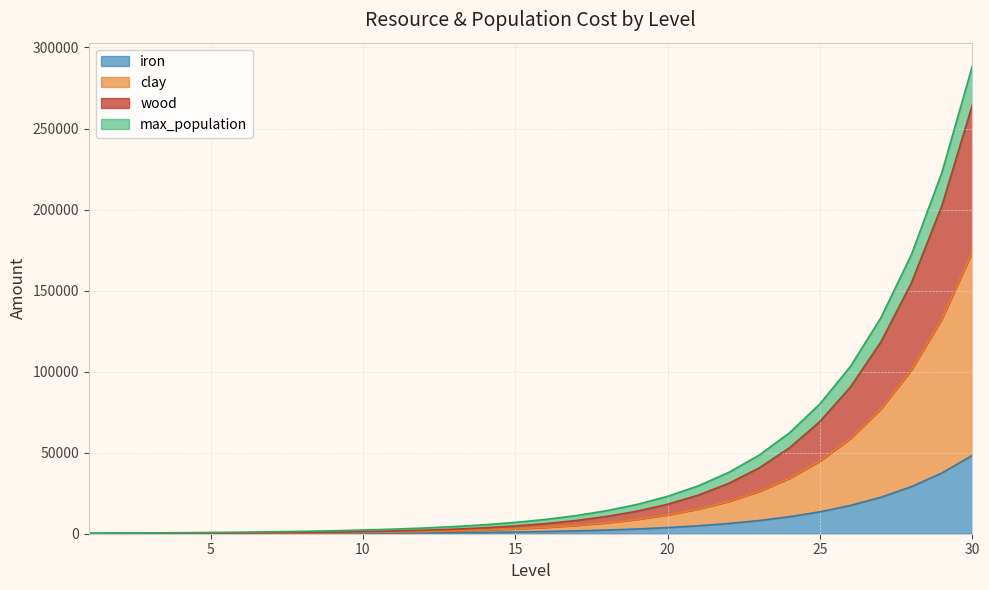

What are all the series names shown in the legend?

iron, clay, wood, max_population